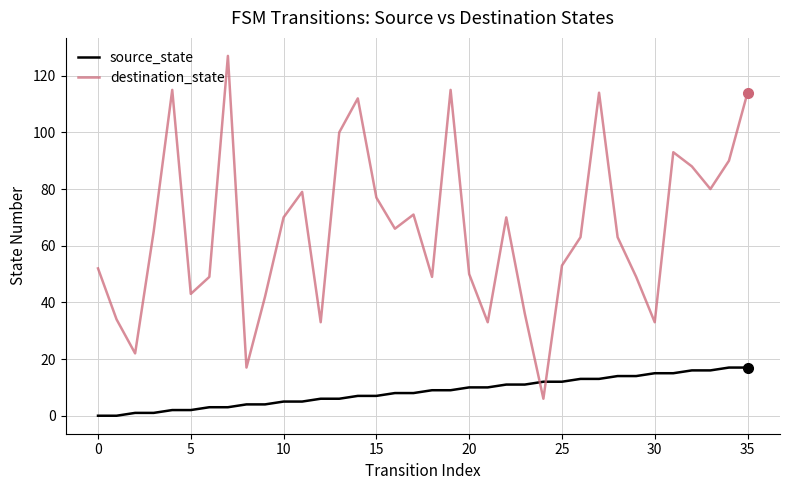

Rank the series by their average value, from highest to lowest.

destination_state, source_state